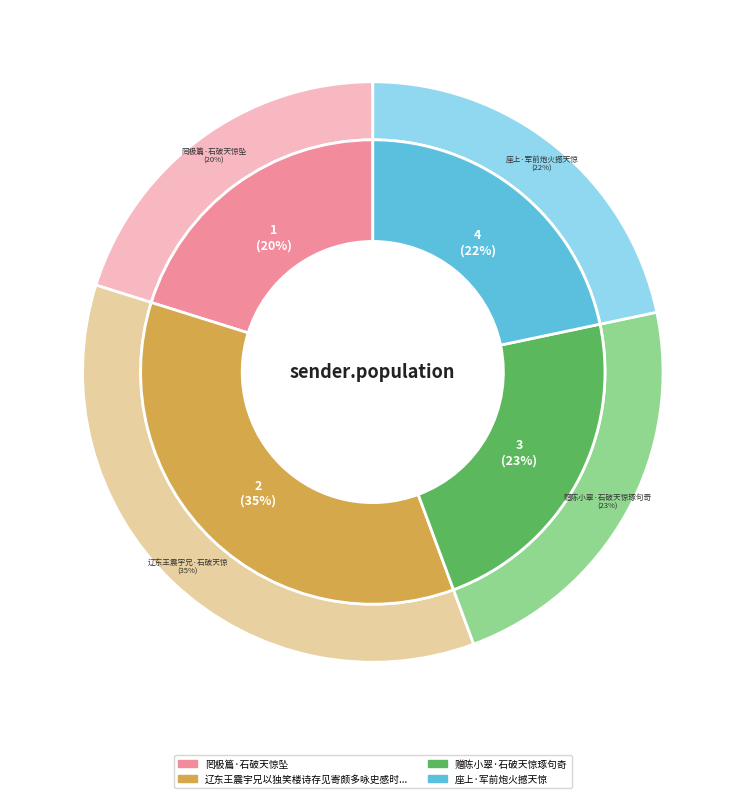

What percentage is the 座上·军前炮火撼天惊 slice, to the nearest percent?

22%